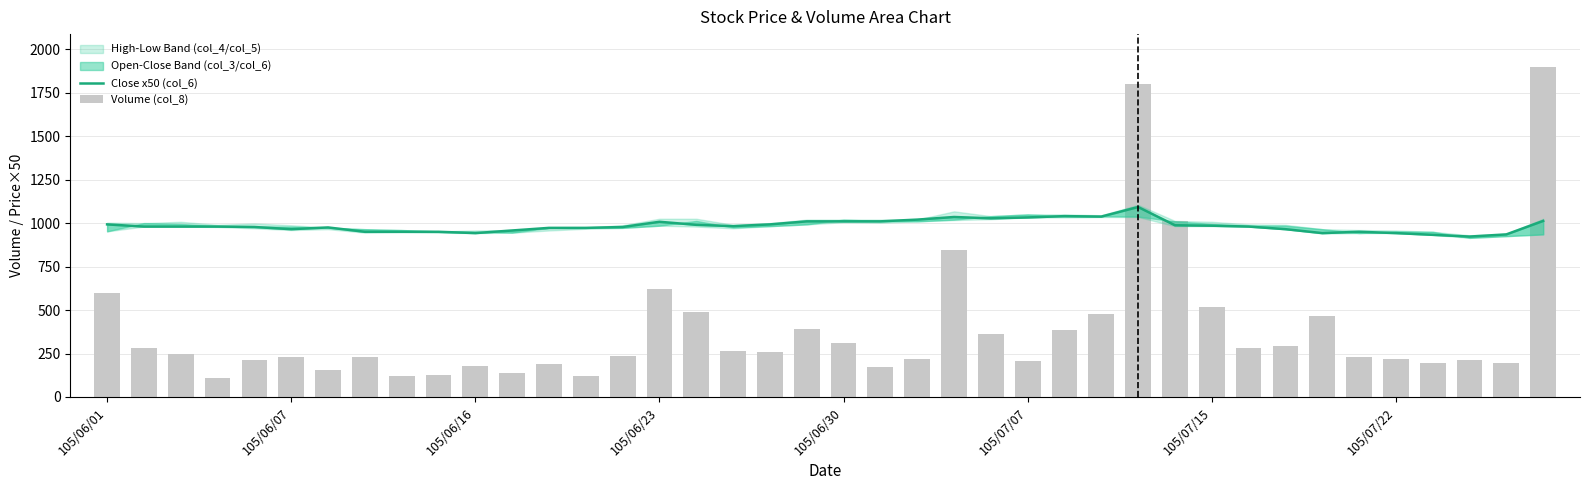

Which series has the largest total across all categories?

Close x50 (col_6)